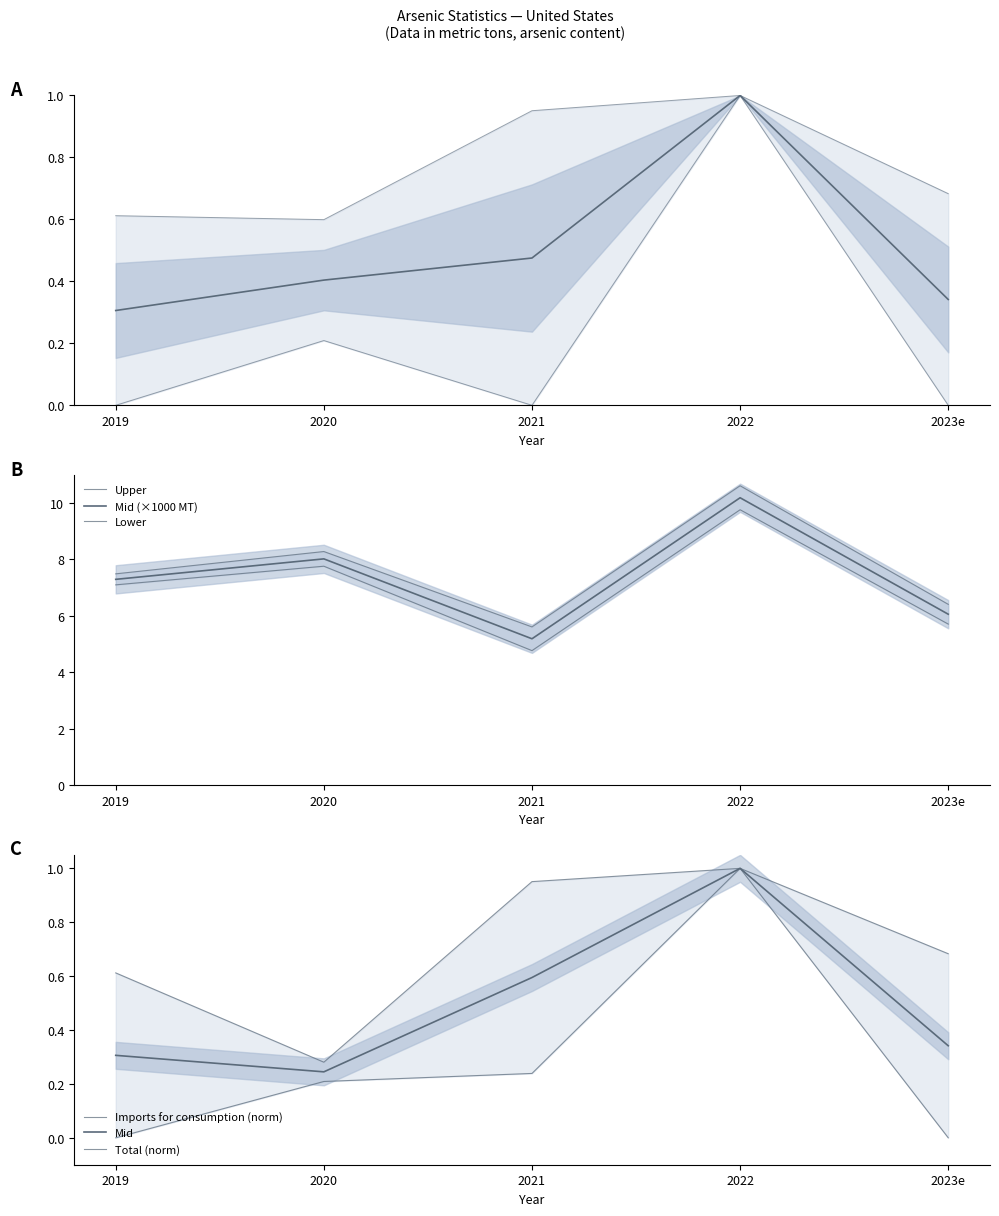

What position from the right is 2019?

5